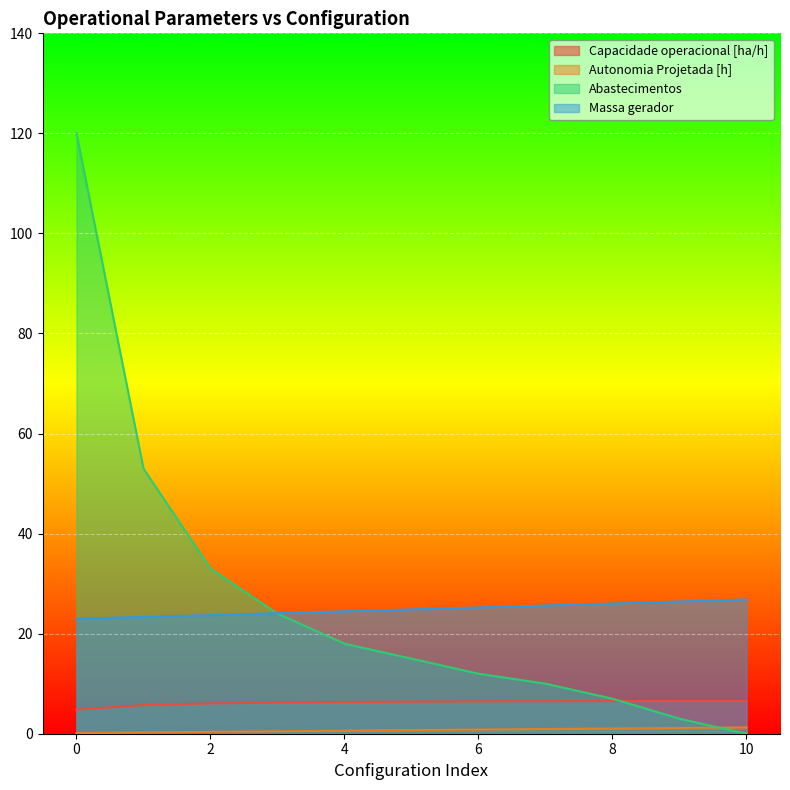

What is the sum of all Capacidade operacional [ha/h] values?

68.2